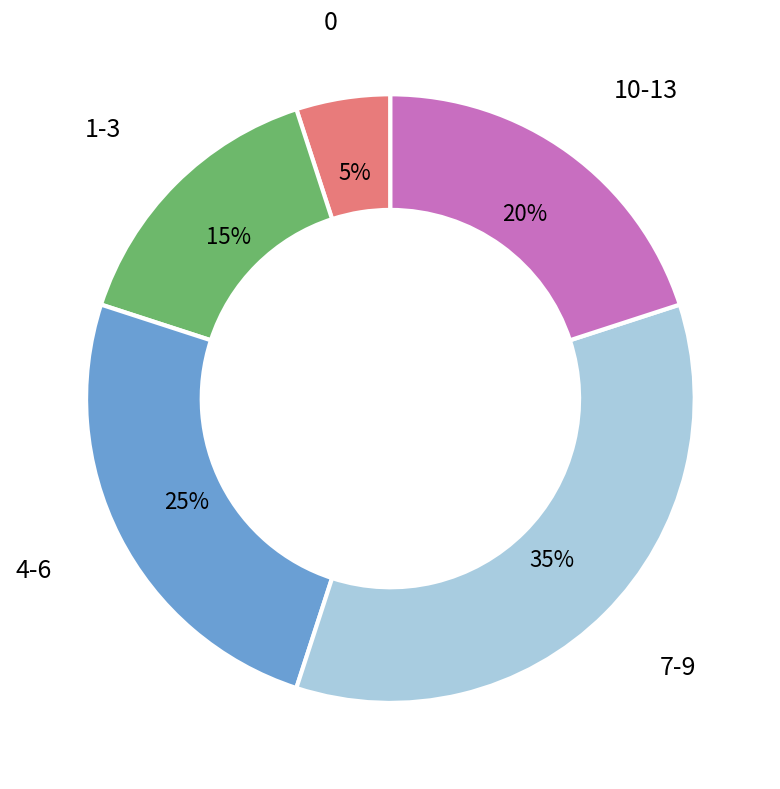

Does any single category account for the majority?

No